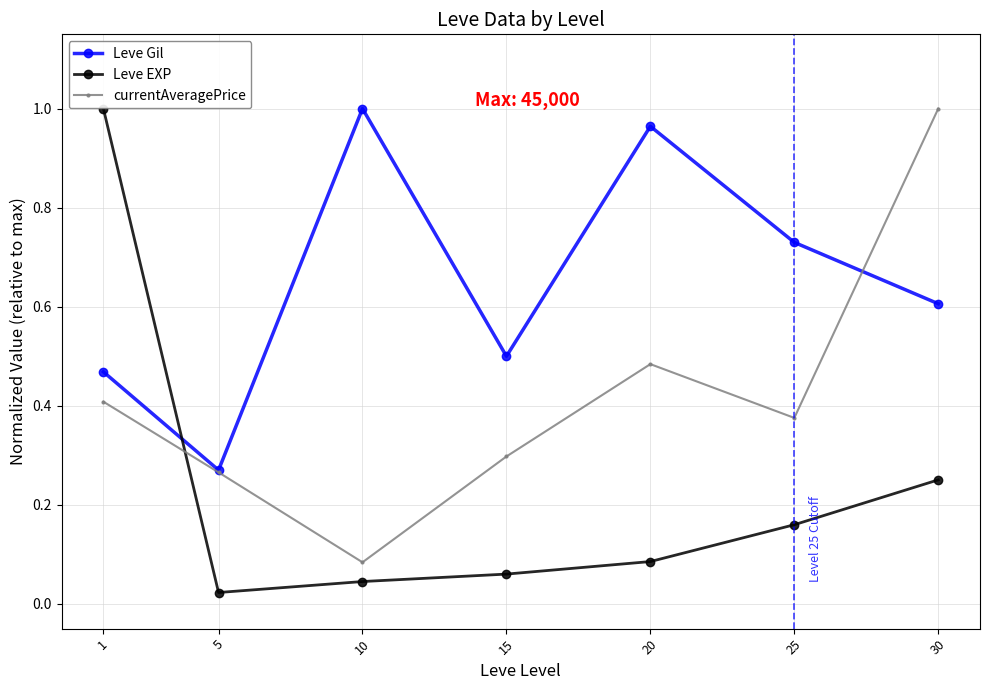

After their last crossing, which series has the higher values: Leve Gil or currentAveragePrice?

currentAveragePrice